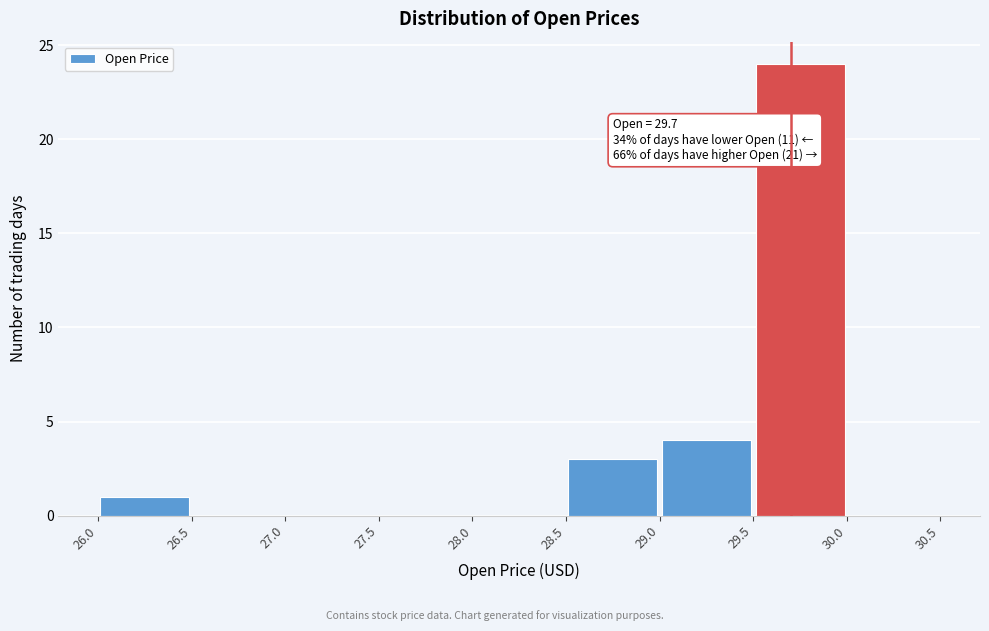

Over which range of the x-axis is the bar tallest?

29.5 to 30.0